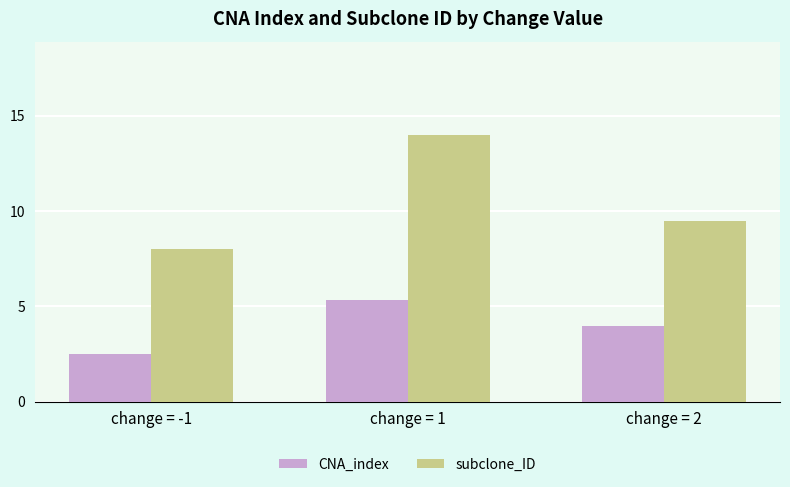

What is the difference between the second highest and minimum values in the CNA_index series?

1.5